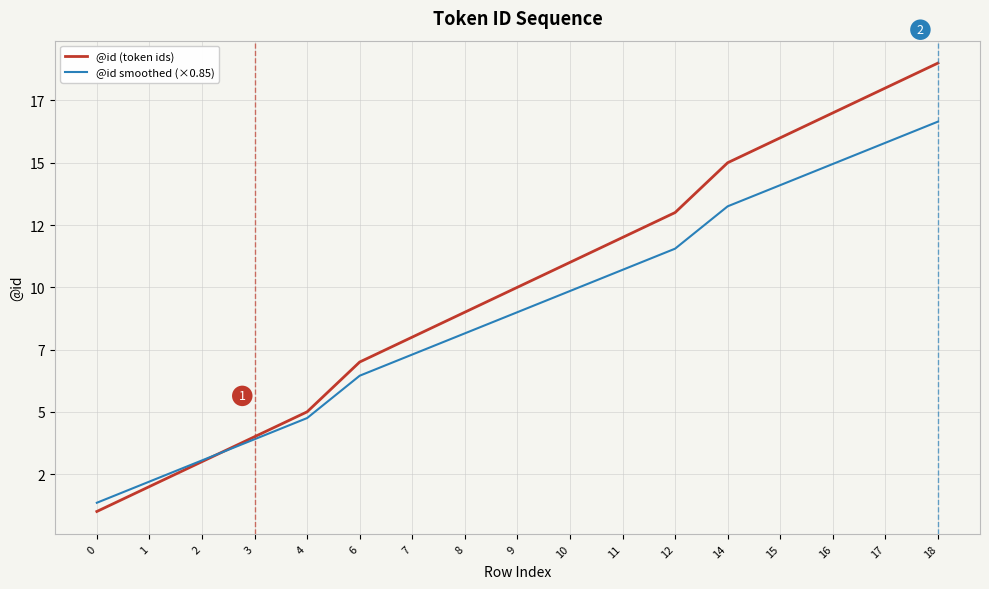

Between 7 and 8, which series saw the biggest shift?

@id (token ids)